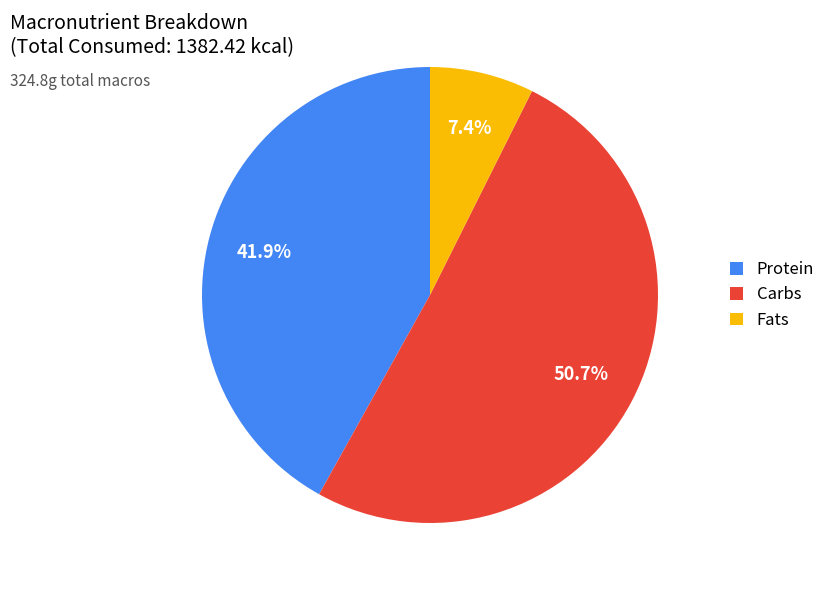

What is the smallest slice in the pie chart?

Fats